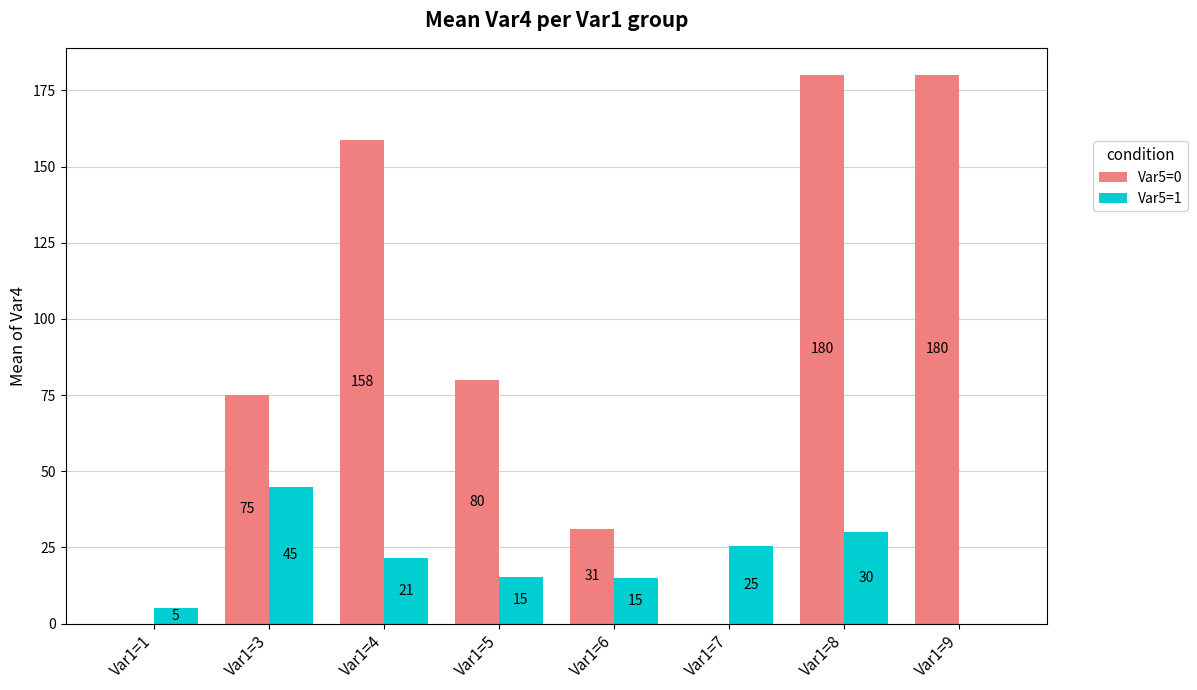

What is the difference between the Var5=0 values at Var1=6 and Var1=1?

31.0